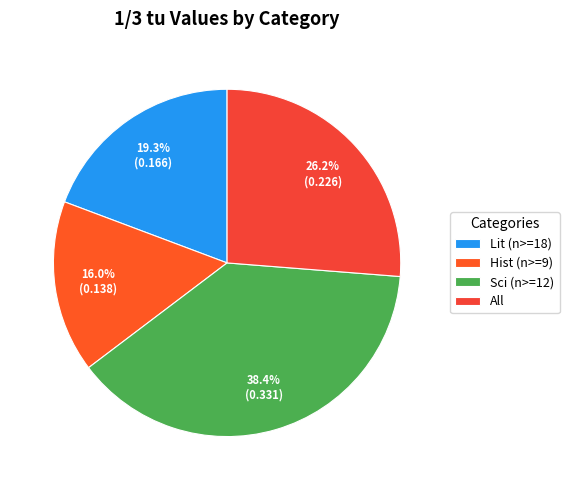

Which category has the smallest portion of the pie?

Hist (n>=9)